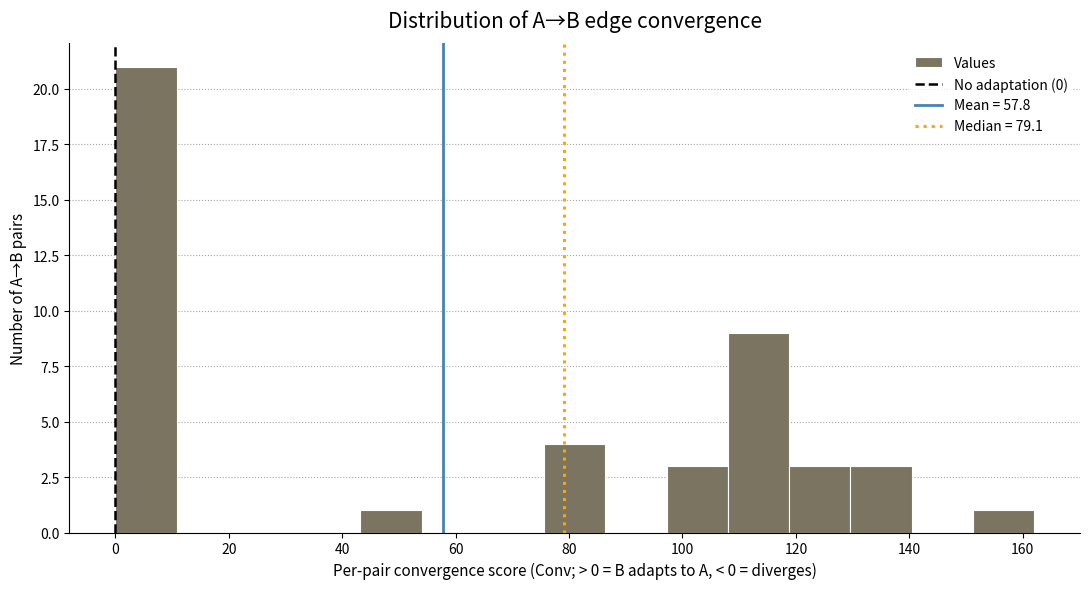

Reading left to right, transcribe this chart: for each bar, give the range it covers on the x-axis and its height. Neither the bar edges nor the heights are printed on the chart, so give them approximately, as read against the axes.

0.0 to 10.8: 21
10.8 to 21.6: 0
21.6 to 32.4: 0
32.4 to 43.2: 0
43.2 to 54.0: 1
54.0 to 64.8: 0
64.8 to 75.6: 0
75.6 to 86.4: 4
86.4 to 97.2: 0
97.2 to 108.0: 3
108.0 to 118.8: 9
118.8 to 129.6: 3
129.6 to 140.4: 3
140.4 to 151.2: 0
151.2 to 162.0: 1